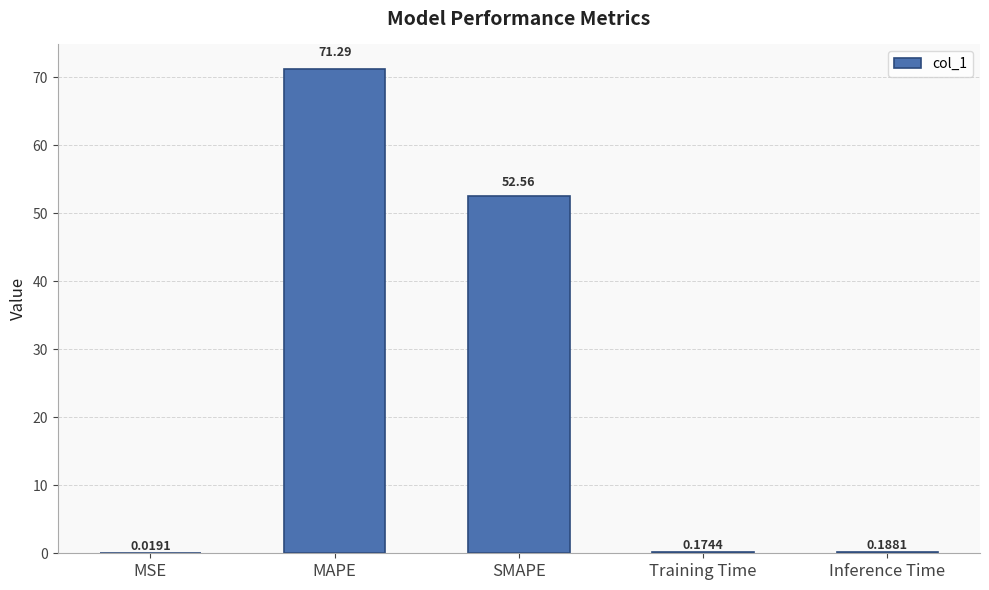

Between MAPE and MSE, which is larger?

MAPE